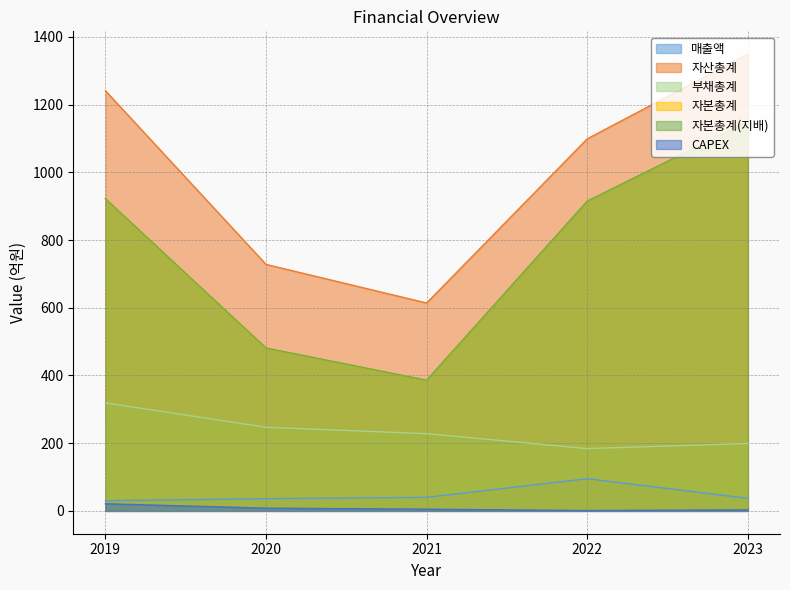

At which category does 자본총계 reach its first local valley?

2021